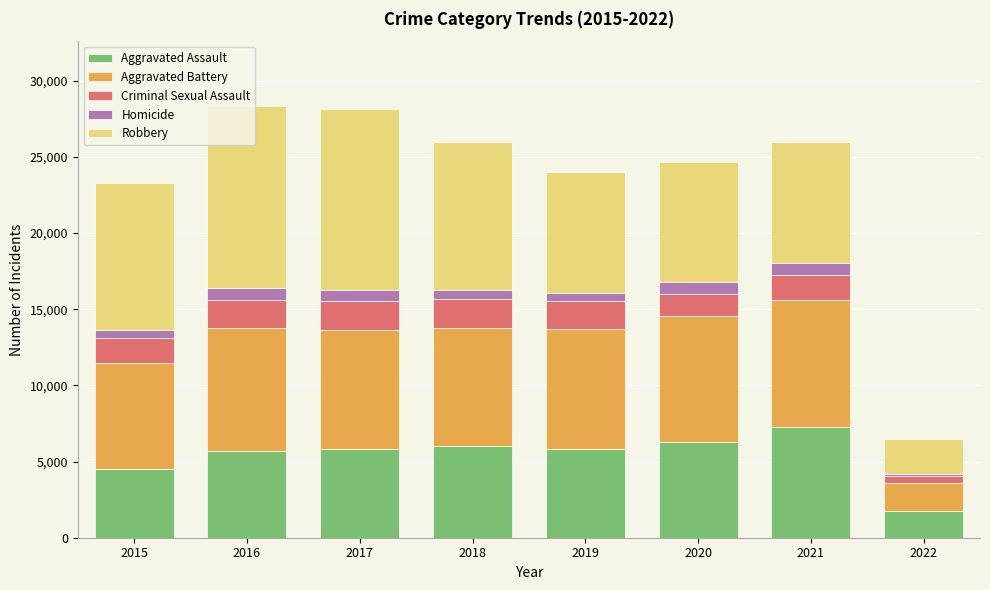

Which category has the lowest value in the Aggravated Assault series?

2022